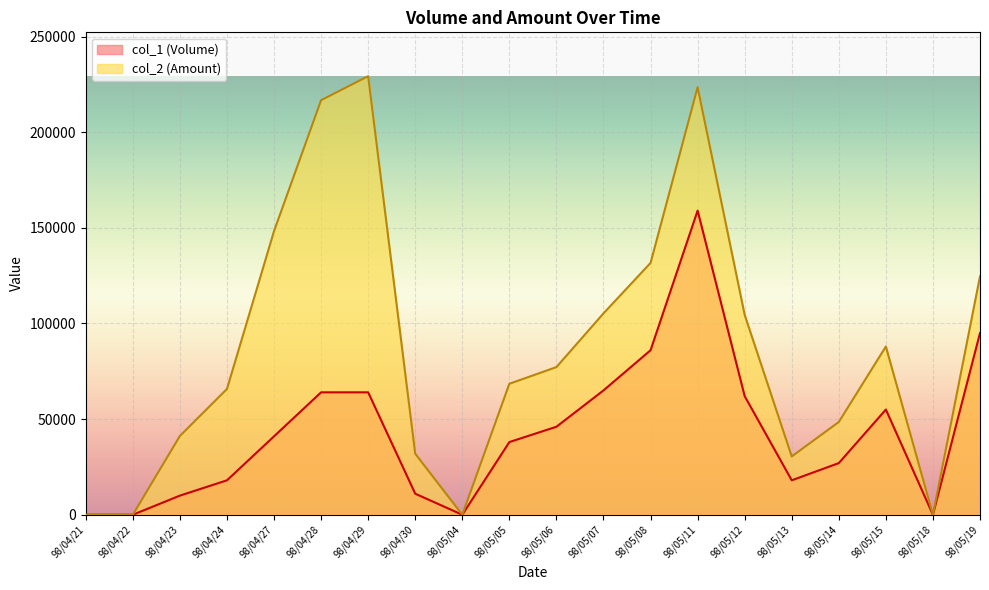

Does the chart display data point markers on the line(s)?

No